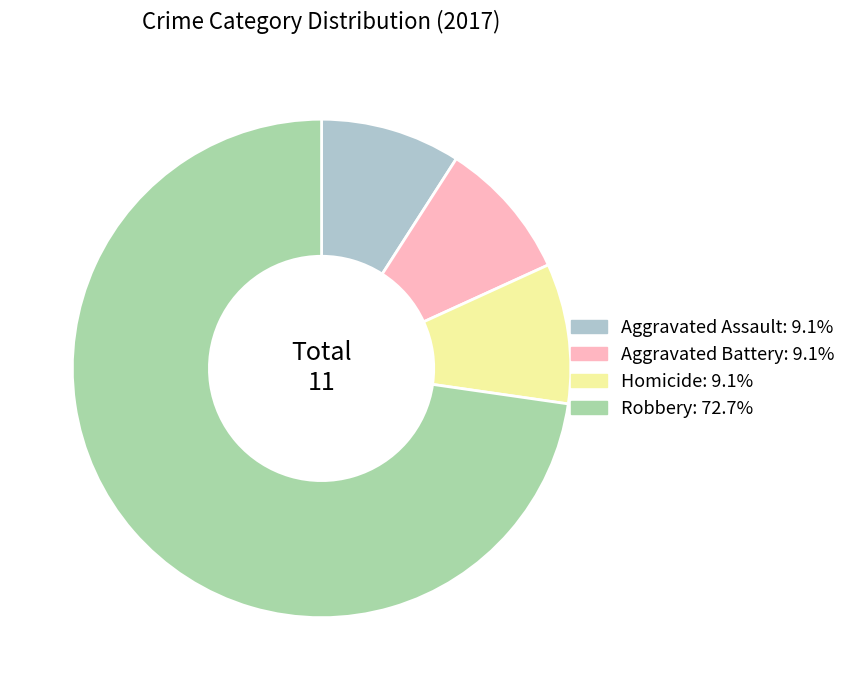

Is there a majority slice in this chart?

Yes